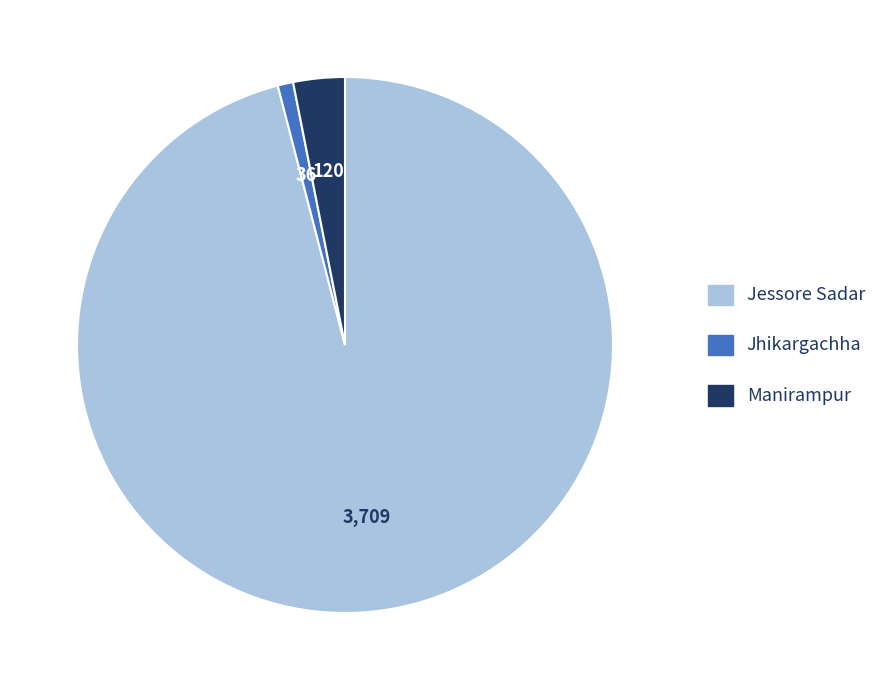

What is the ratio of the value at Manirampur to the value at Jhikargachha?

3.3